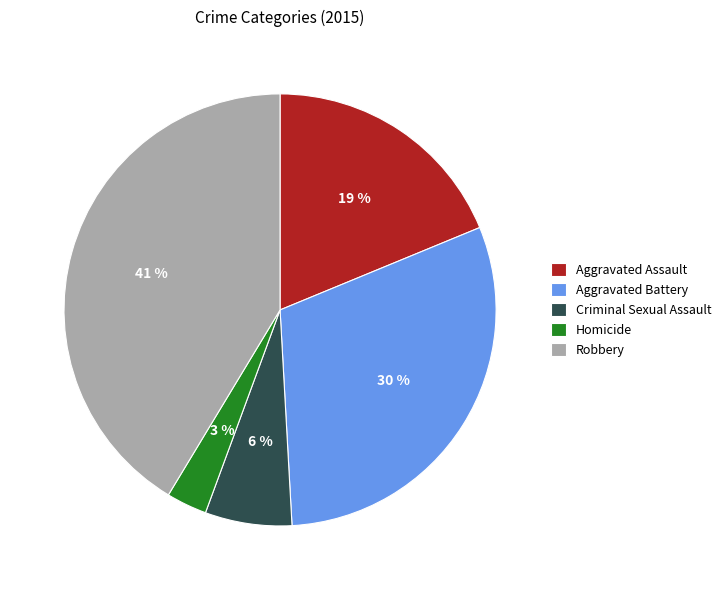

Does Criminal Sexual Assault represent more than half of the total?

No